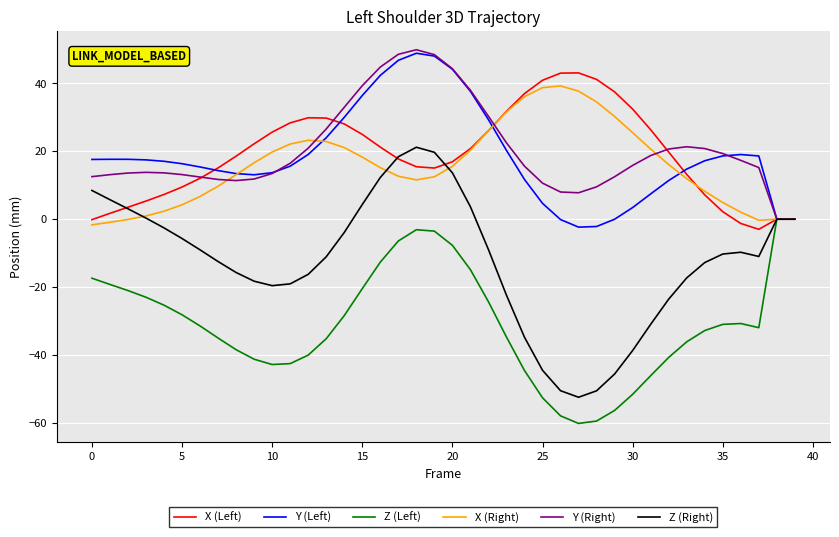

True or false: X (Left) and X (Right) intersect in this chart.

True